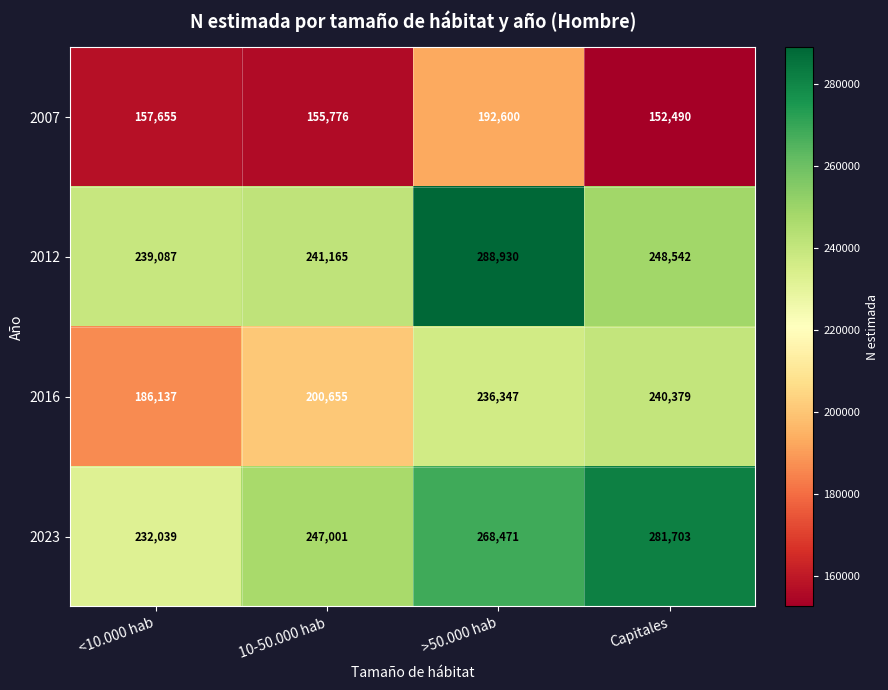

Reading right to left, list all the values displayed in this chart.

2007: 152490	192600	155776	157655
2012: 248542	288930	241165	239087
2016: 240379	236347	200655	186137
2023: 281703	268471	247001	232039